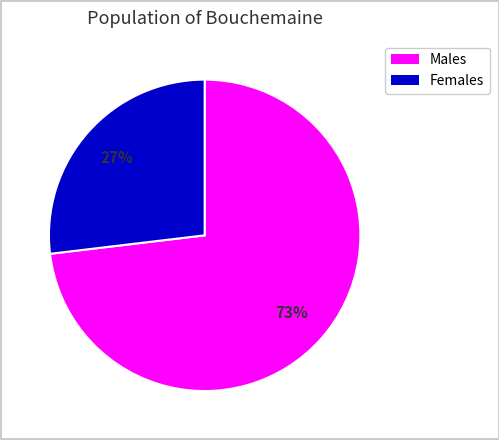

How many slices are in this pie chart?

2